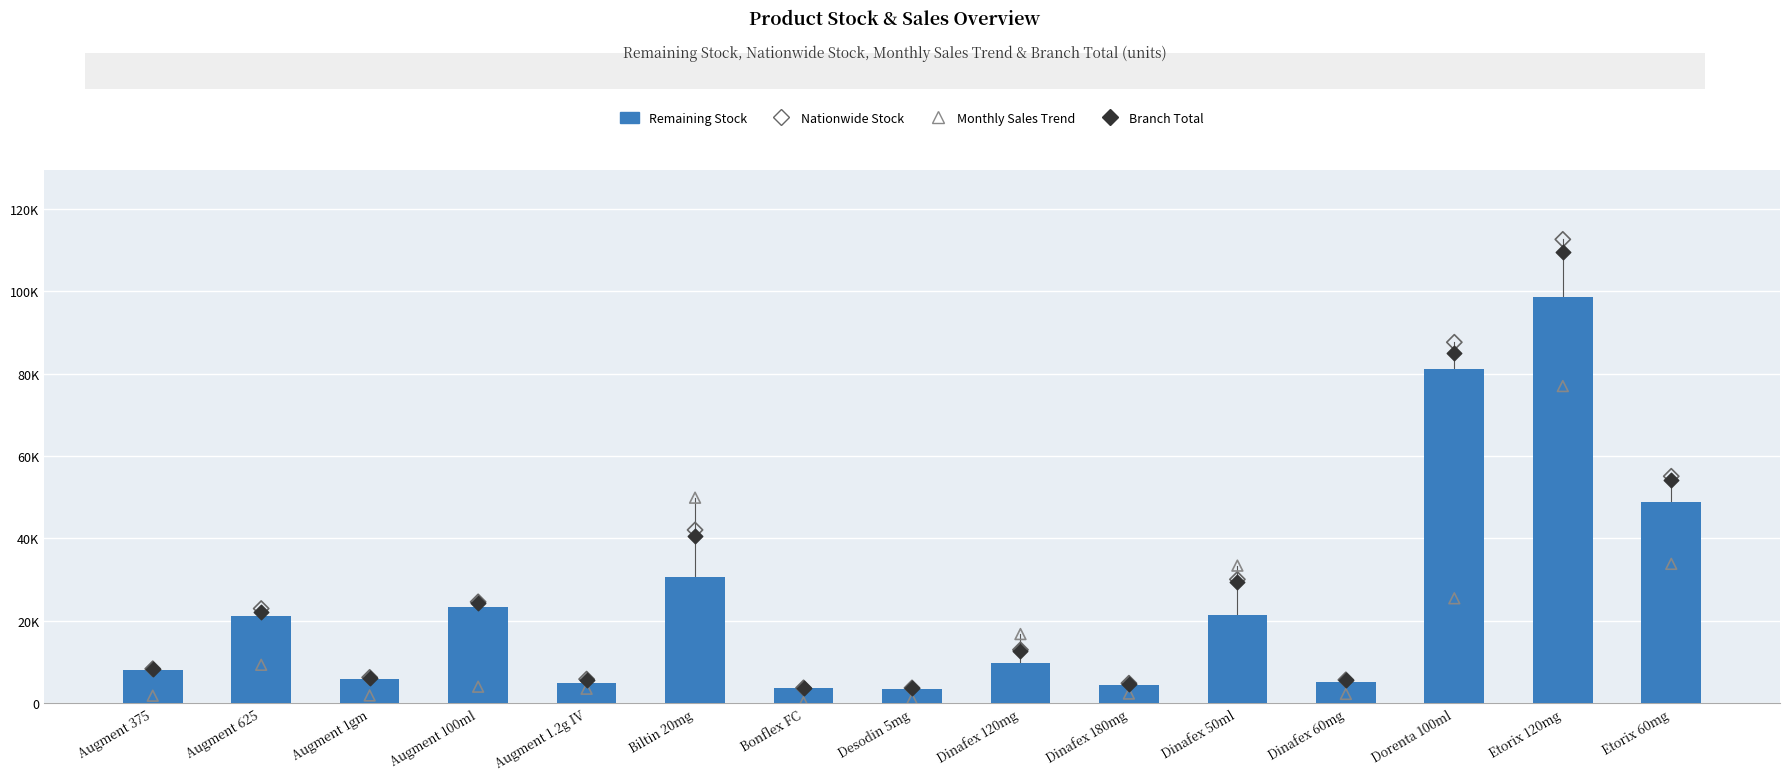

What is the total value across all series at Augment 375?

26134